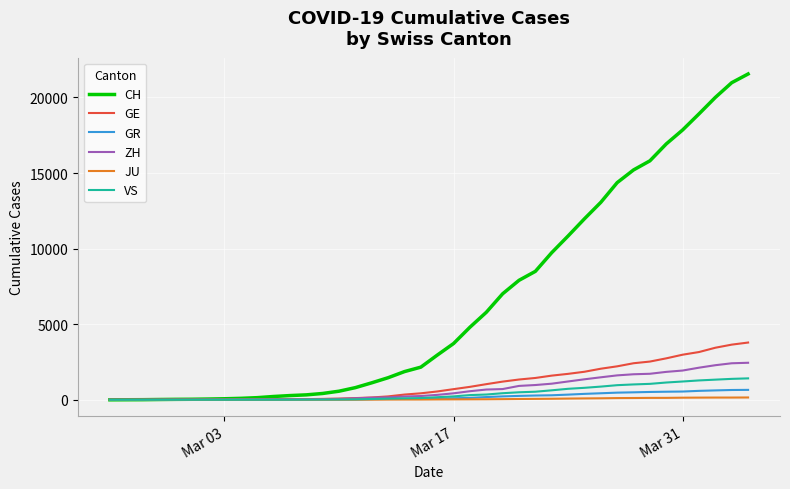

Which series has the largest total across all categories?

CH